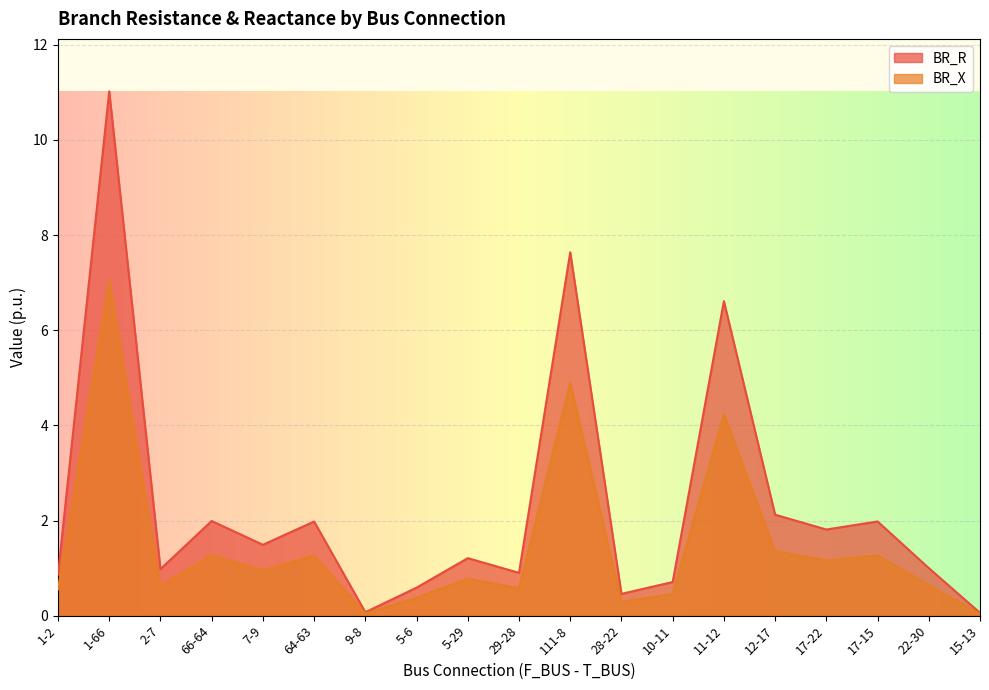

Reading right to left, transcribe all the data shown in this chart.

BR_R: 0.1	1.0	2.0	1.8	2.1	6.6	0.7	0.5	7.6	0.9	1.2	0.6	0.1	2.0	1.5	2.0	1.0	11.0	0.9
BR_X: 0.0	0.6	1.3	1.2	1.4	4.2	0.5	0.3	4.9	0.6	0.8	0.4	0.0	1.3	1.0	1.3	0.6	7.1	0.6